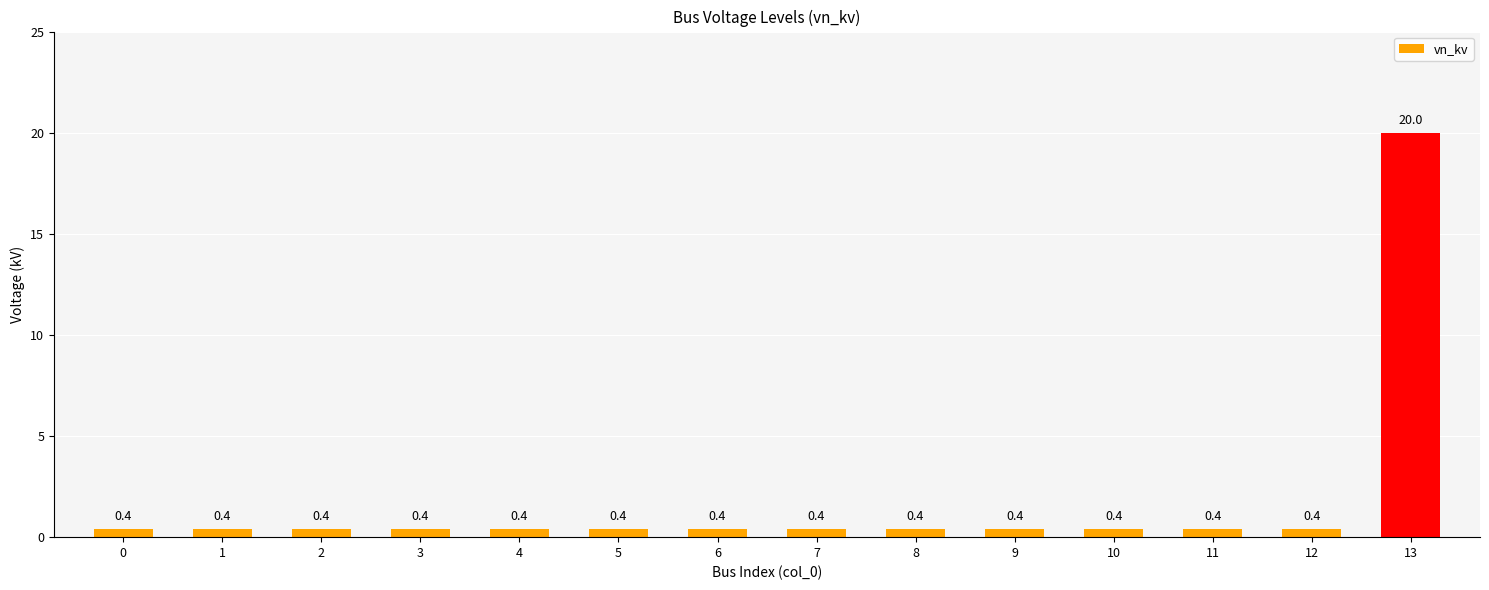

What is the change in value from 6 to 13?

+19.6